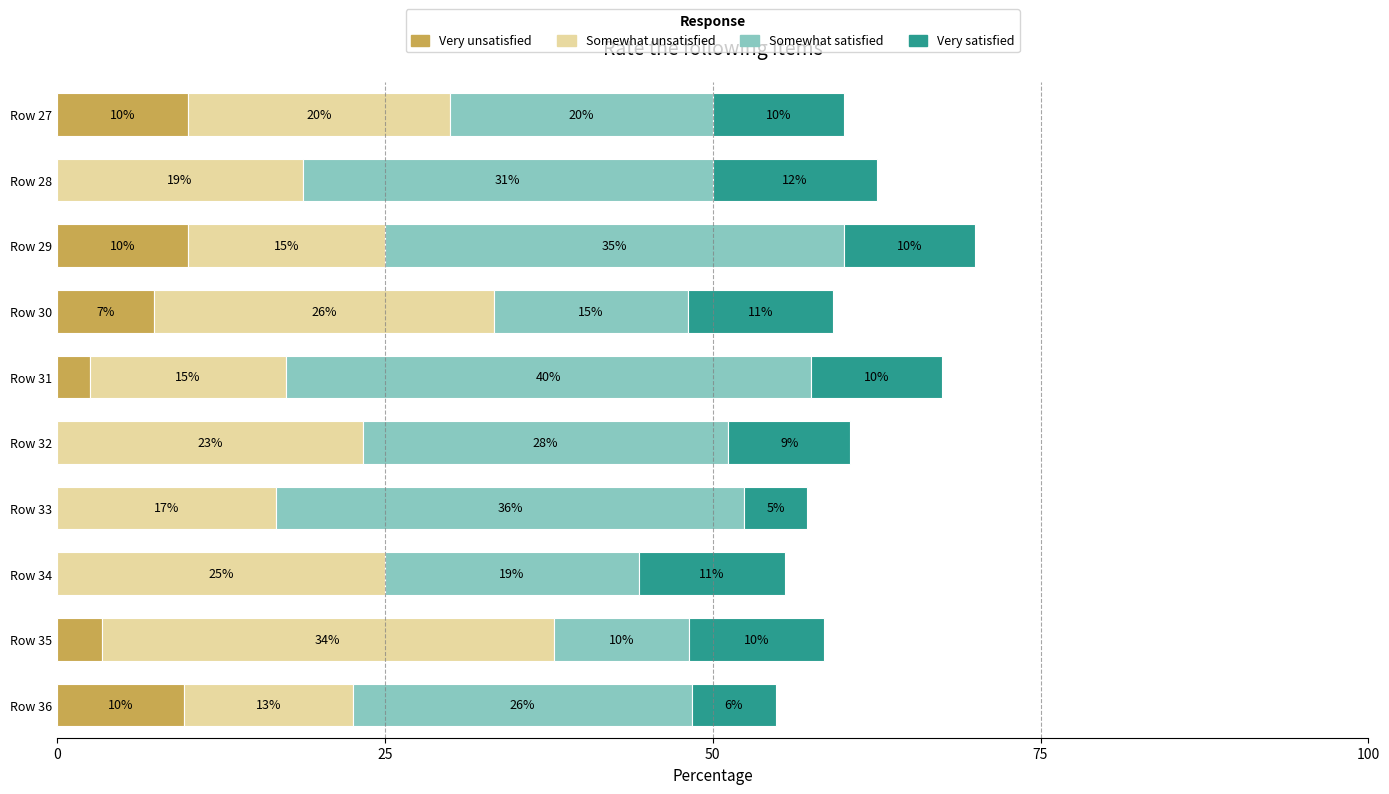

At which category is the sum across all series the highest?

Row 29